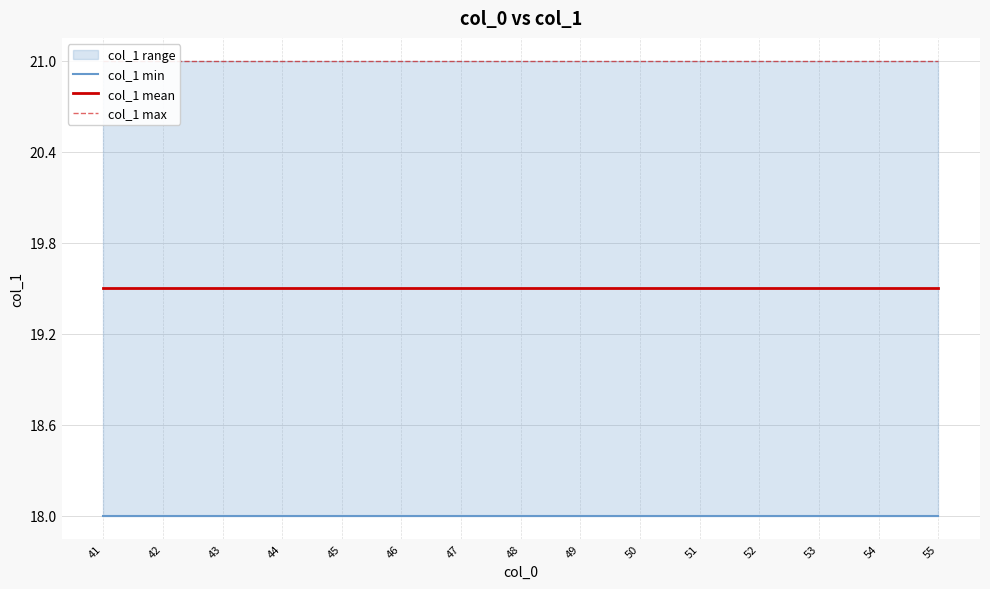

At how many categories does at least one series exceed 20?

15